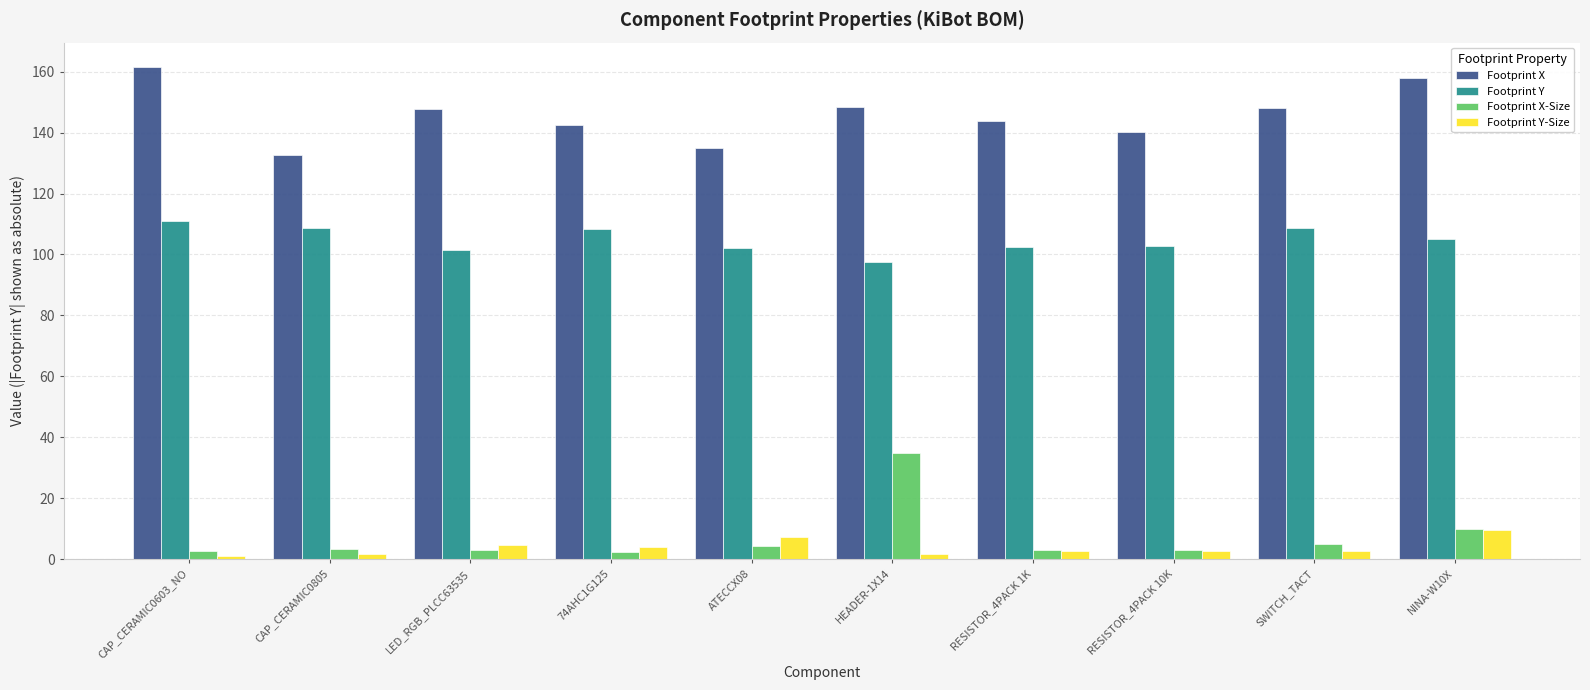

How many bars are there in each group?

4